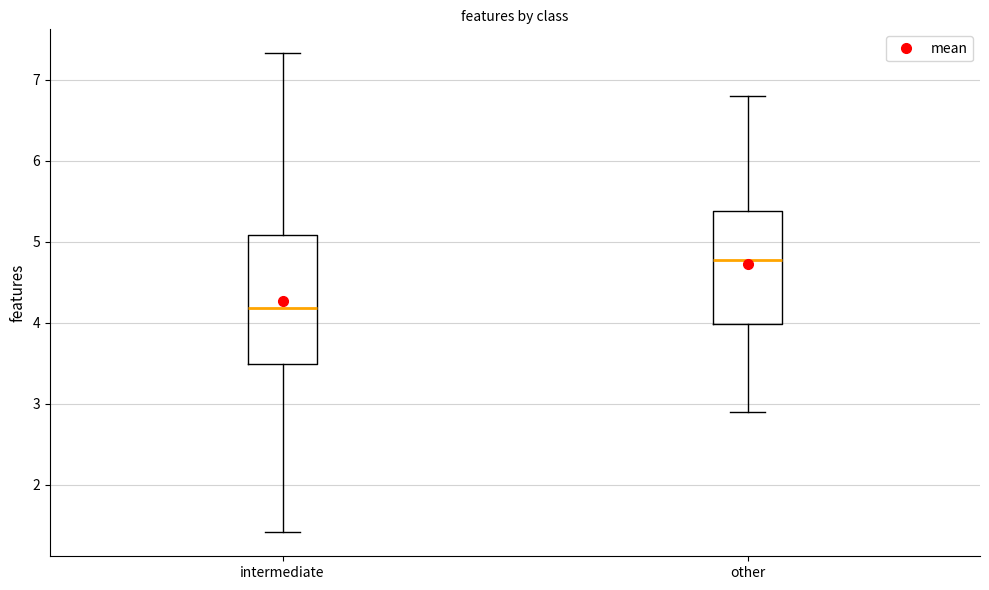

Which box has the lowest median line?

intermediate